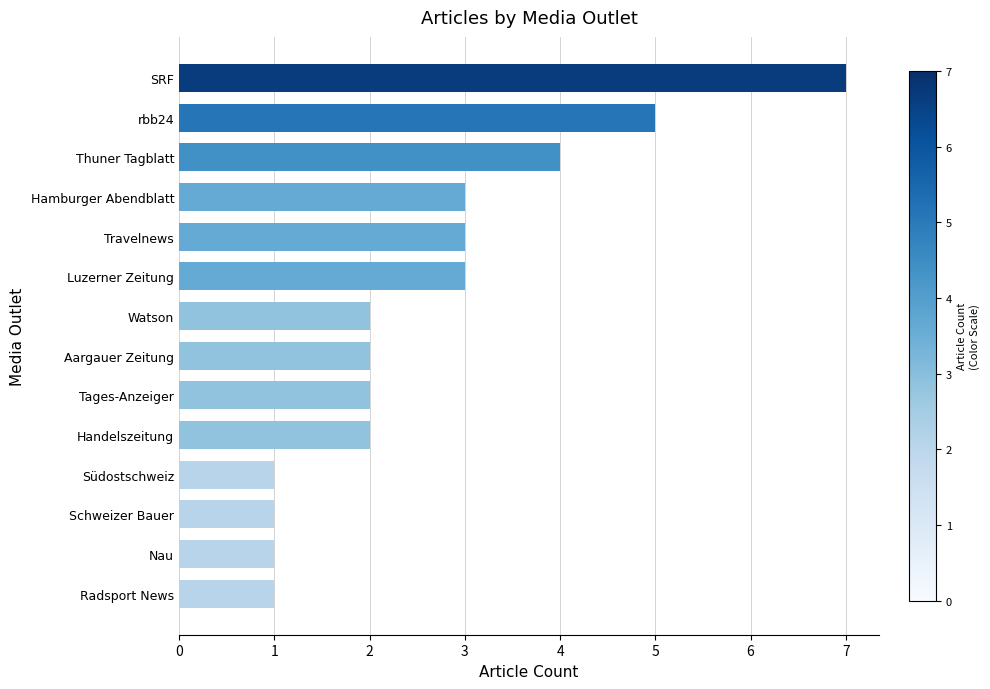

True or false: the data shows 3 at Tages-Anzeiger.

False